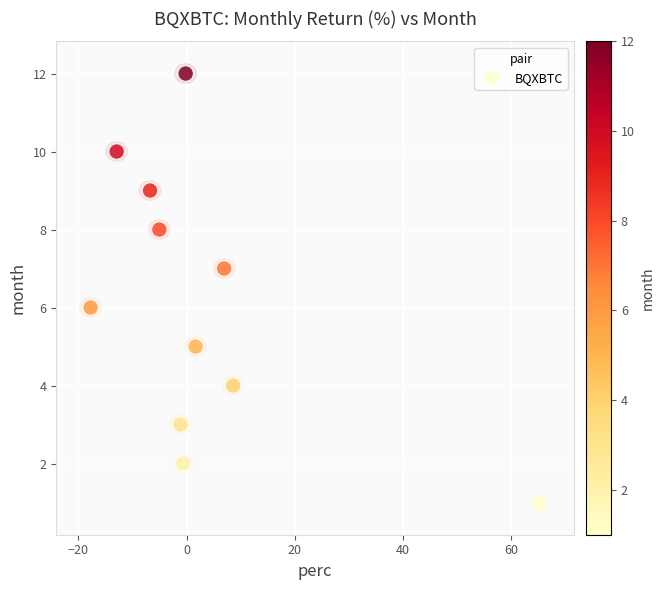

What is the range of Y values (max minus min)?

11